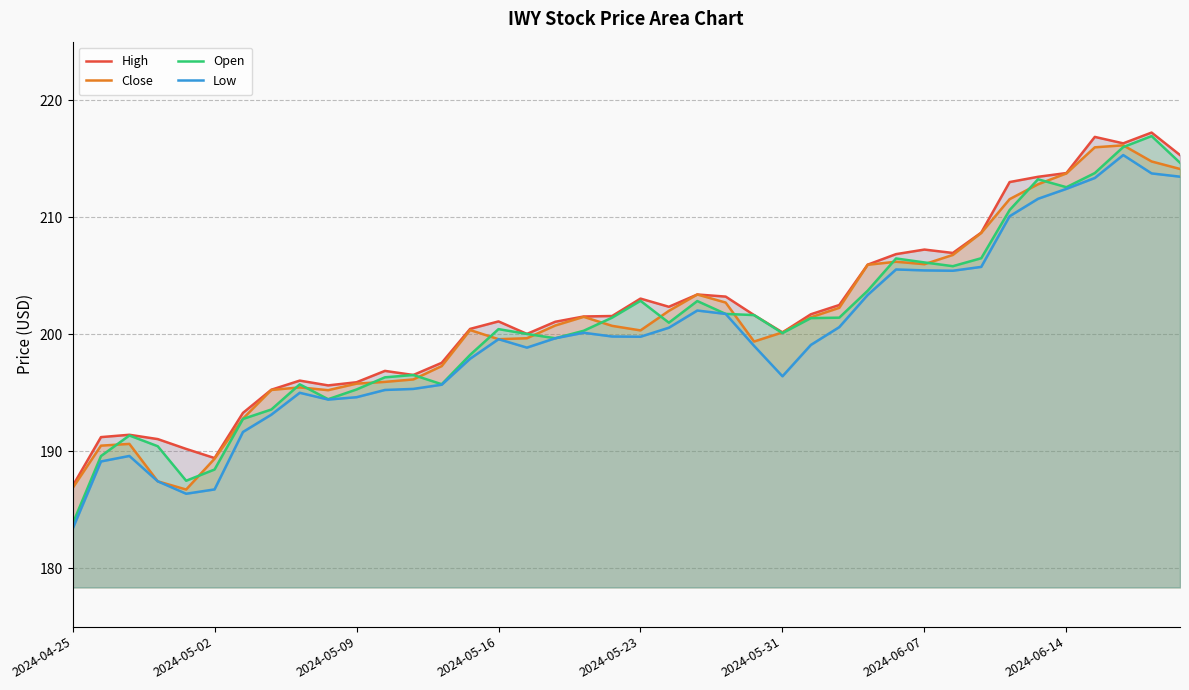

Between 36 and 32, which is larger?

36